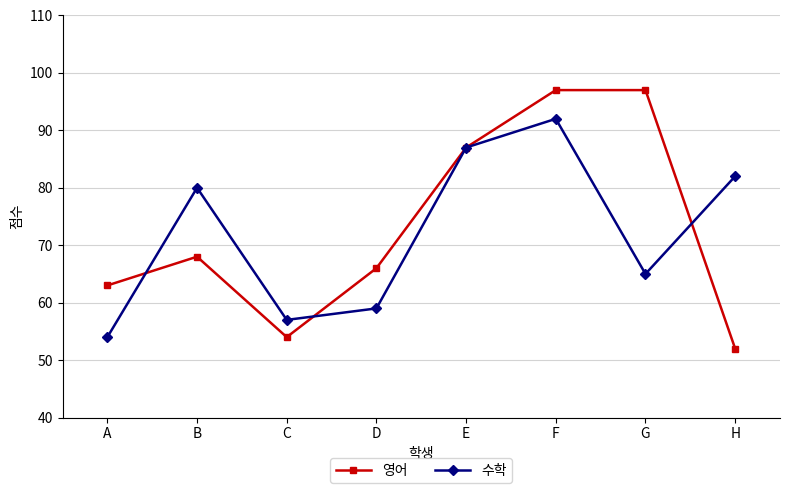

True or false: 영어 has a value of 72 at H.

False